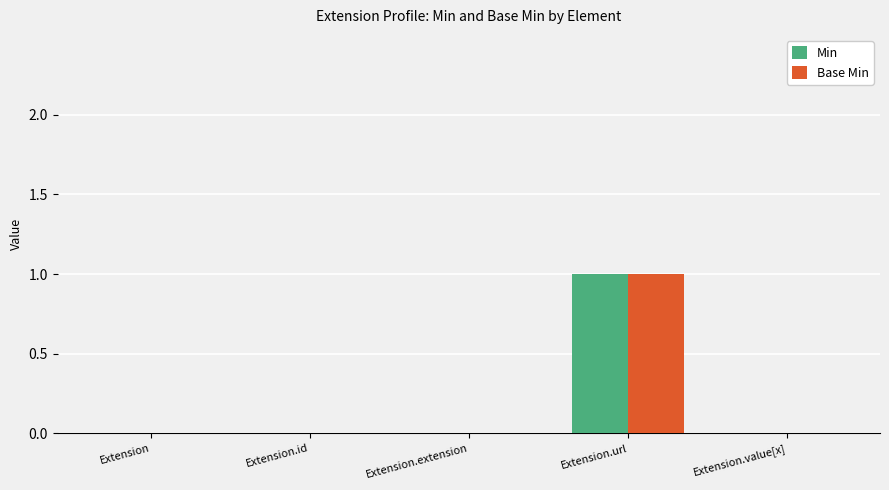

At which category is the sum across all series the highest?

Extension.url